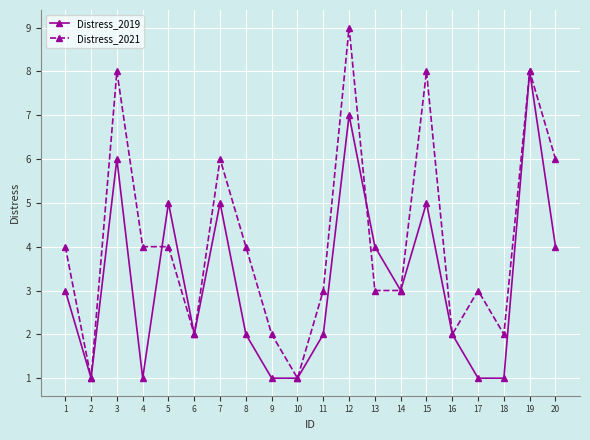

Count the Distress_2021 values in the range 2 to 6.

14